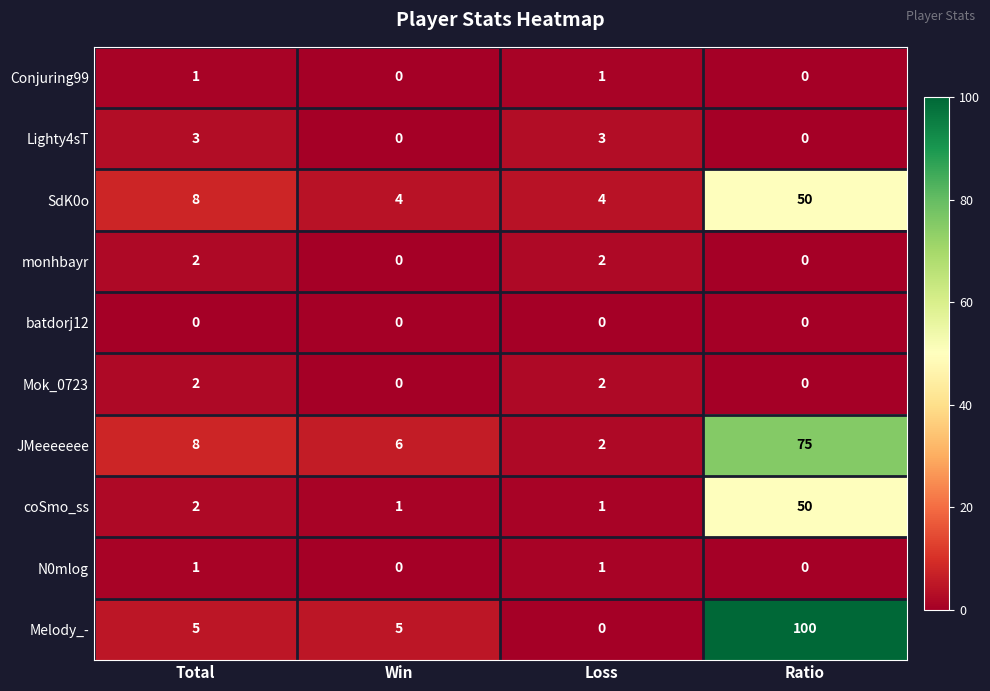

Is the value of Conjuring99 at Ratio greater than the value of coSmo_ss at Win?

No